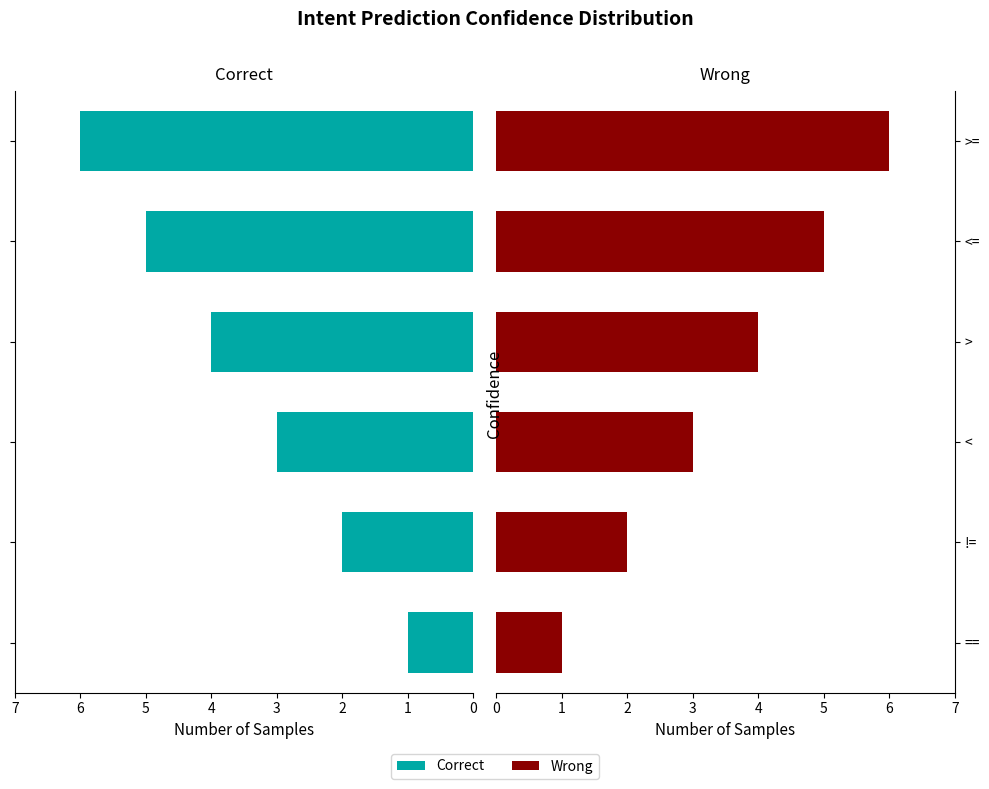

Which series changed the most between == and <=?

Correct